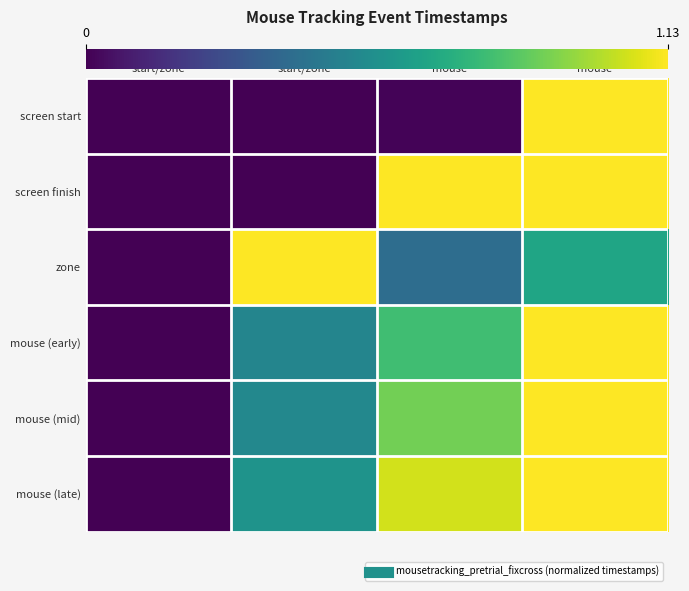

At which category is the sum across all series the highest?

screen_idx=2
mouse